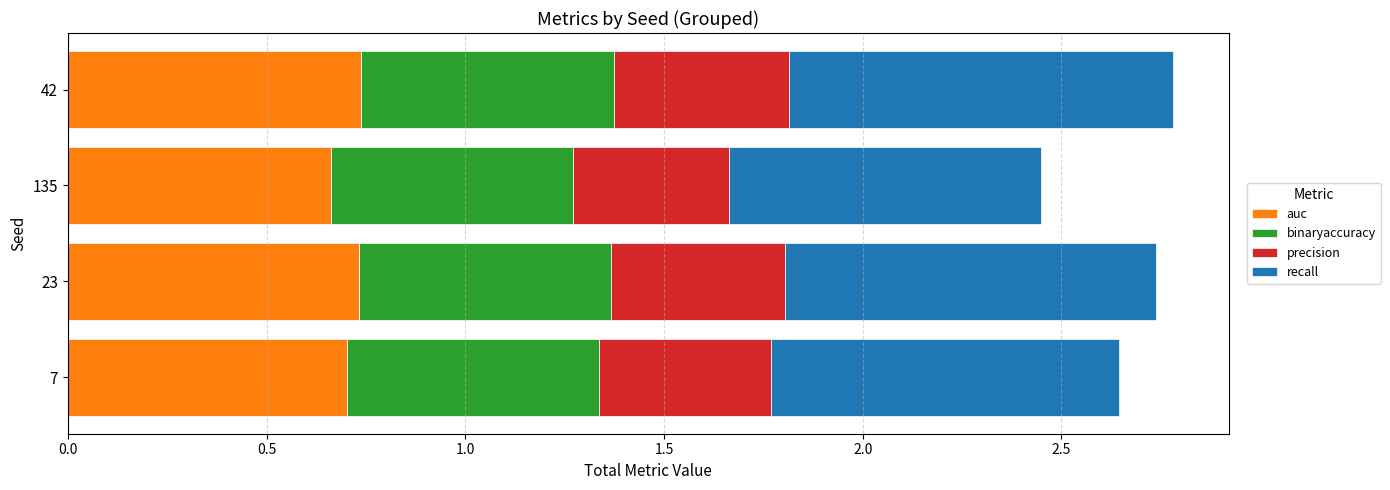

What is the total value across all series at 23?

2.7